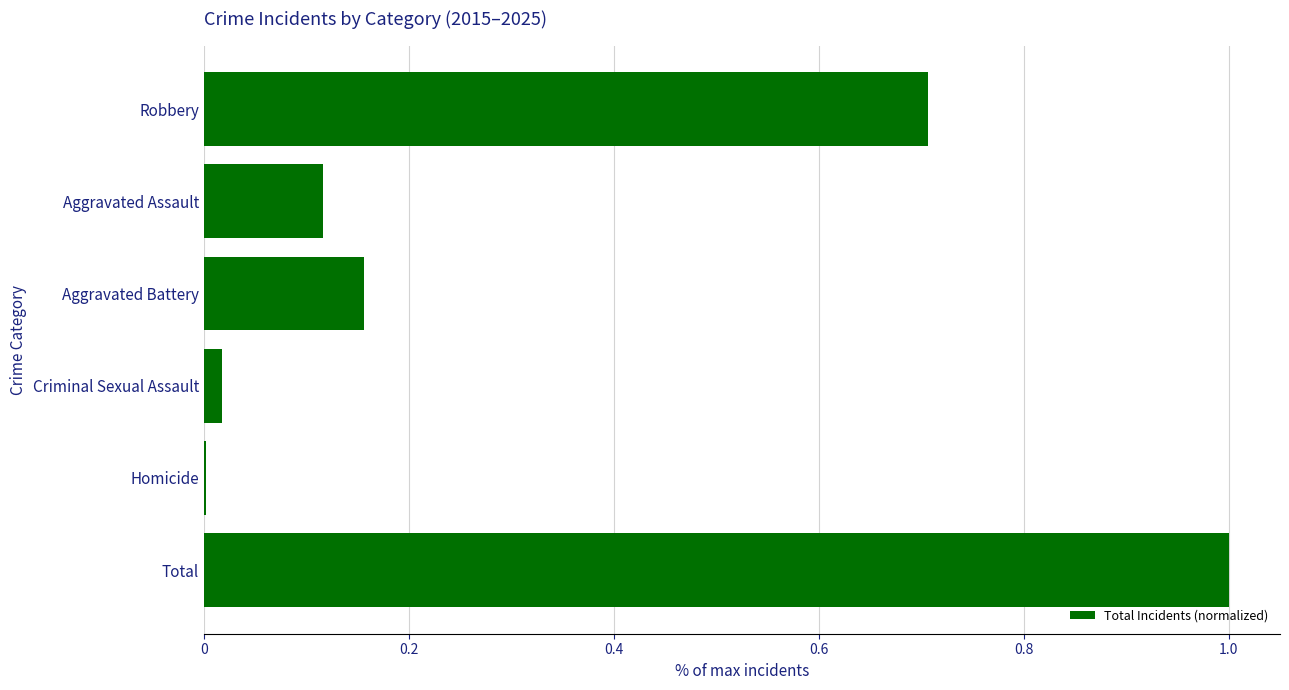

True or false: the data shows 0.7 at Robbery.

True